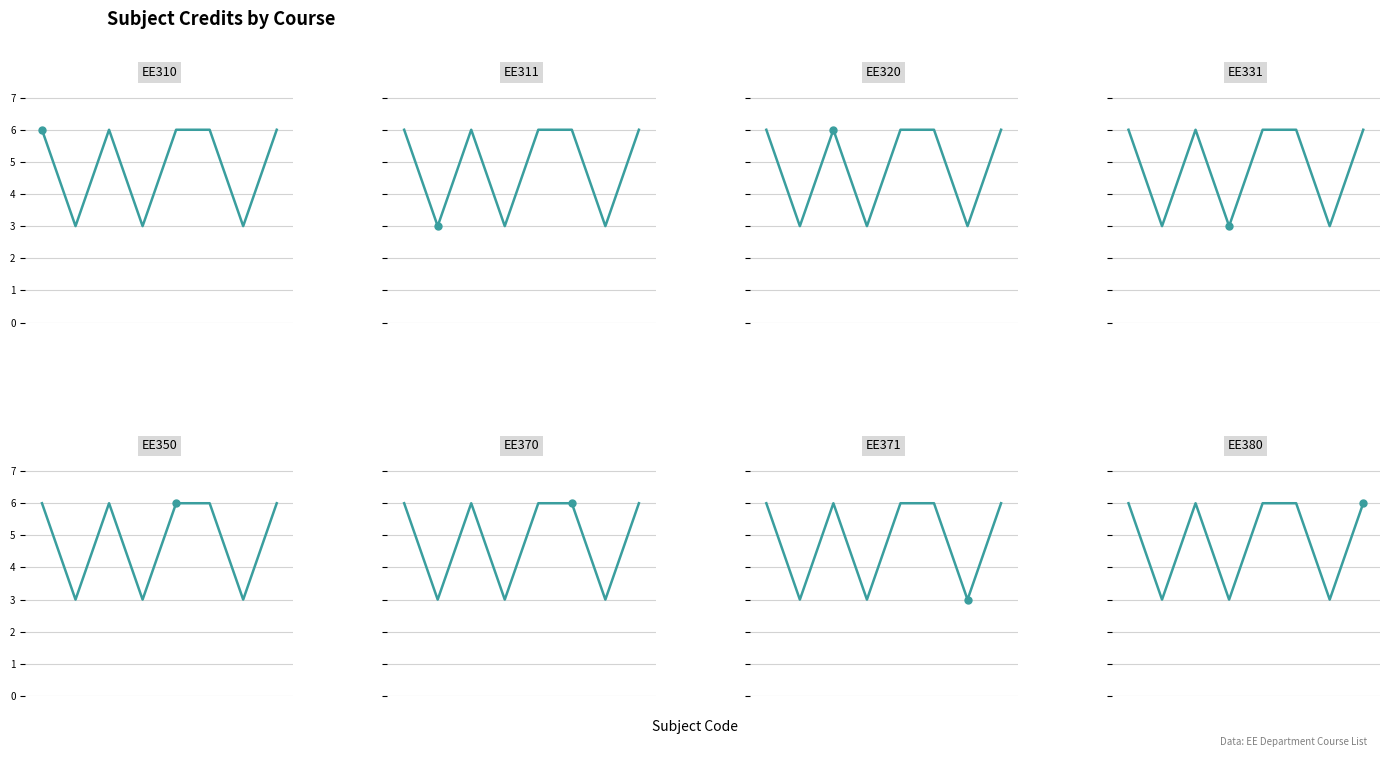

Rank the categories by value from highest to lowest.

0, 2, 4, 5, 7, 1, 3, 6